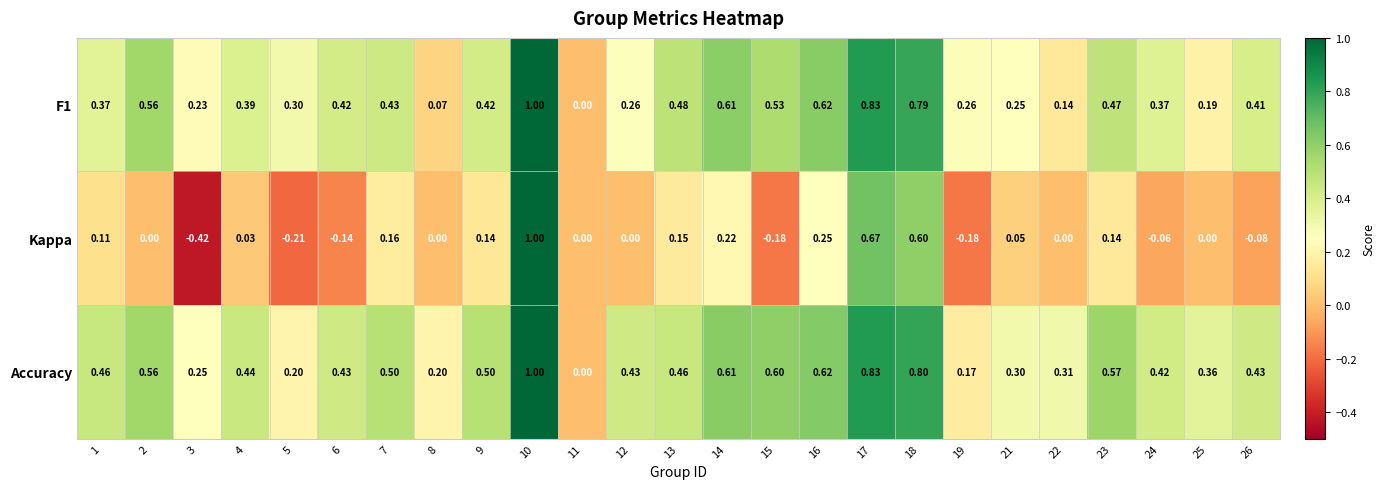

Is the value of Accuracy at 14 greater than the value of F1 at 9?

Yes